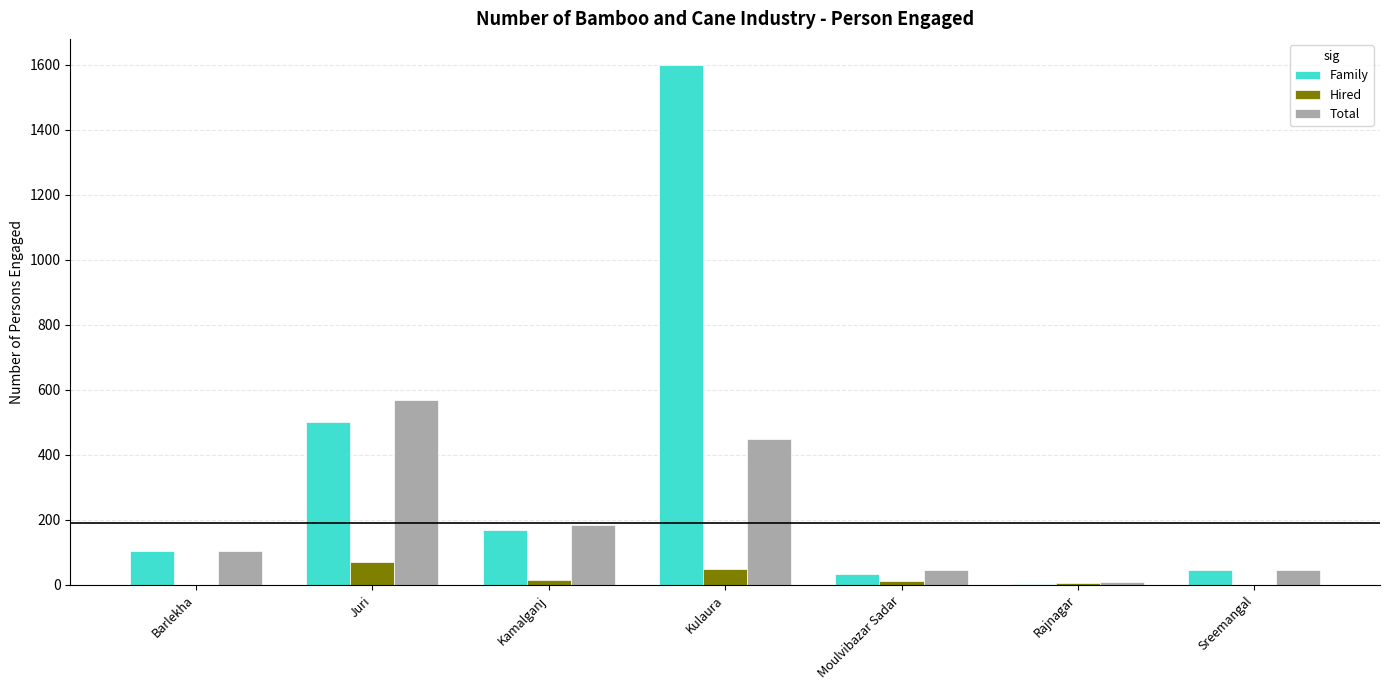

What is the sum of the Family values at Juri and Kamalganj?

670